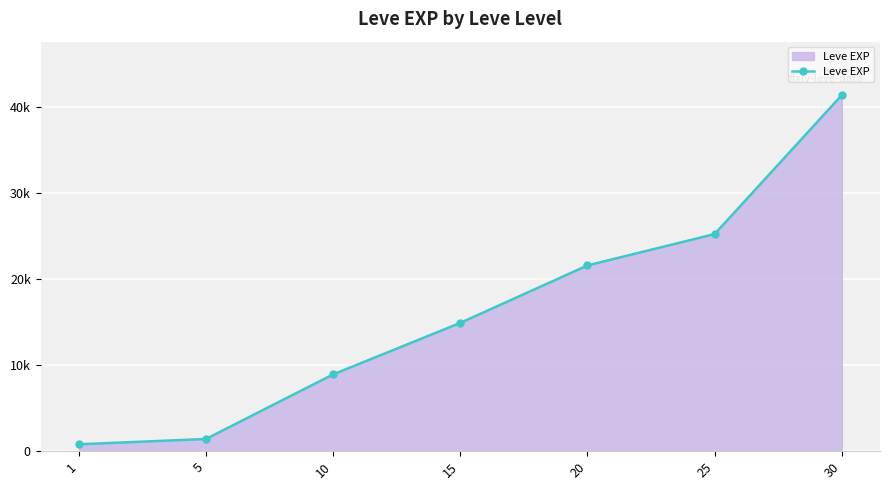

Is this an area chart (filled region under the line)?

Yes